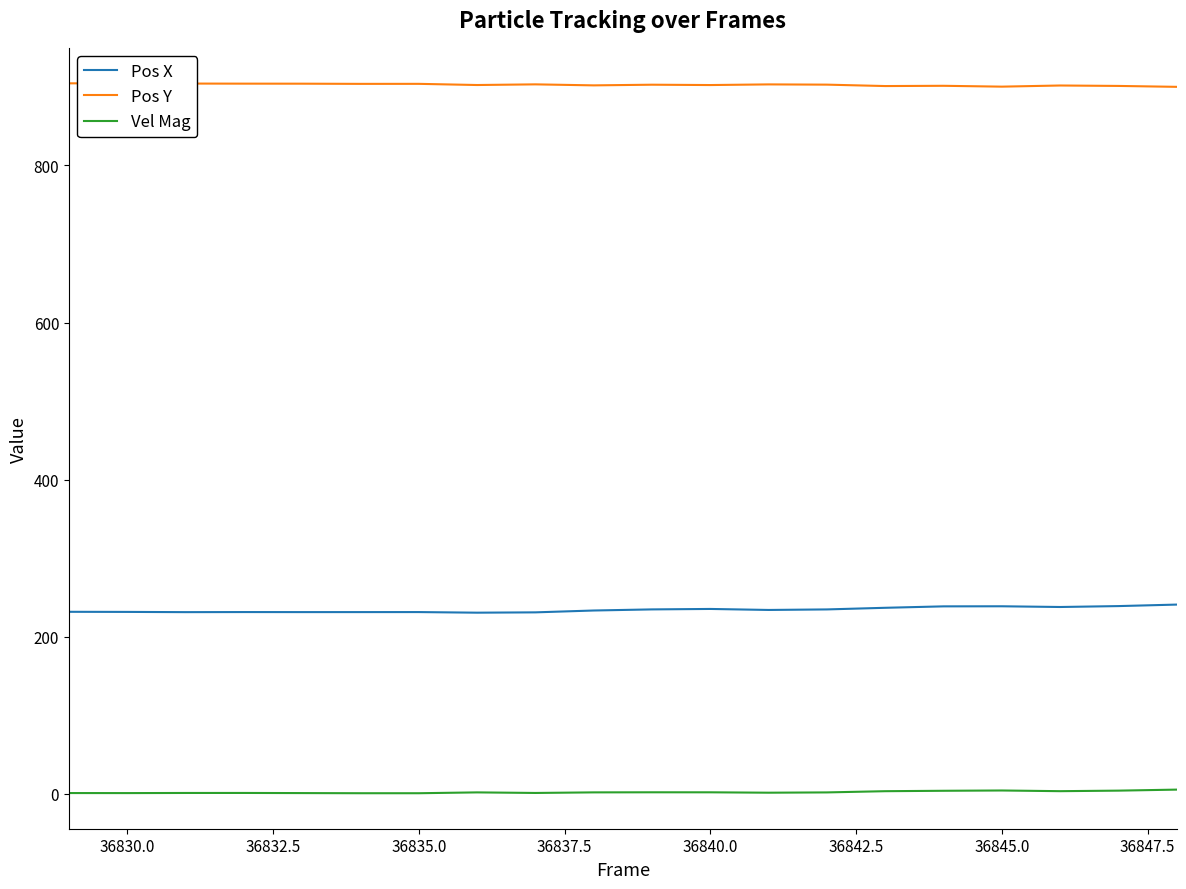

True or false: Pos Y and Vel Mag cross at least once.

False